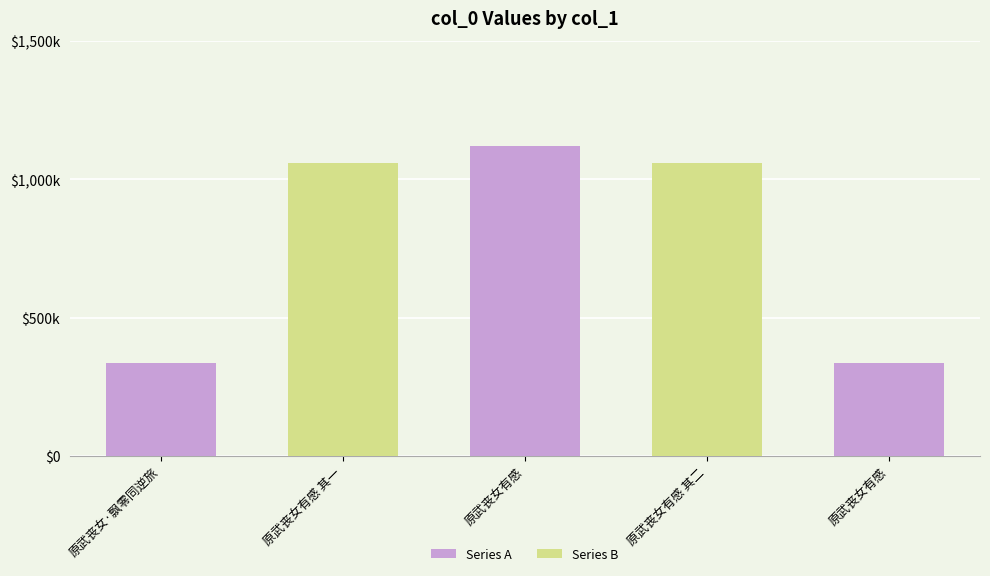

What is the smallest value displayed?

335691